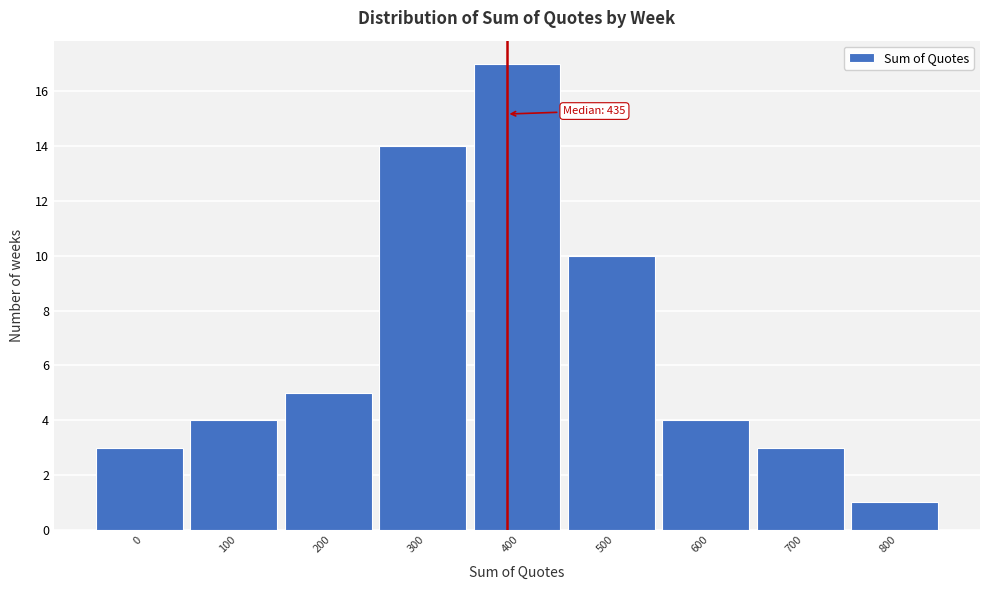

Reading right to left, extract all data points from this chart.

1	3	4	10	17	14	5	4	3